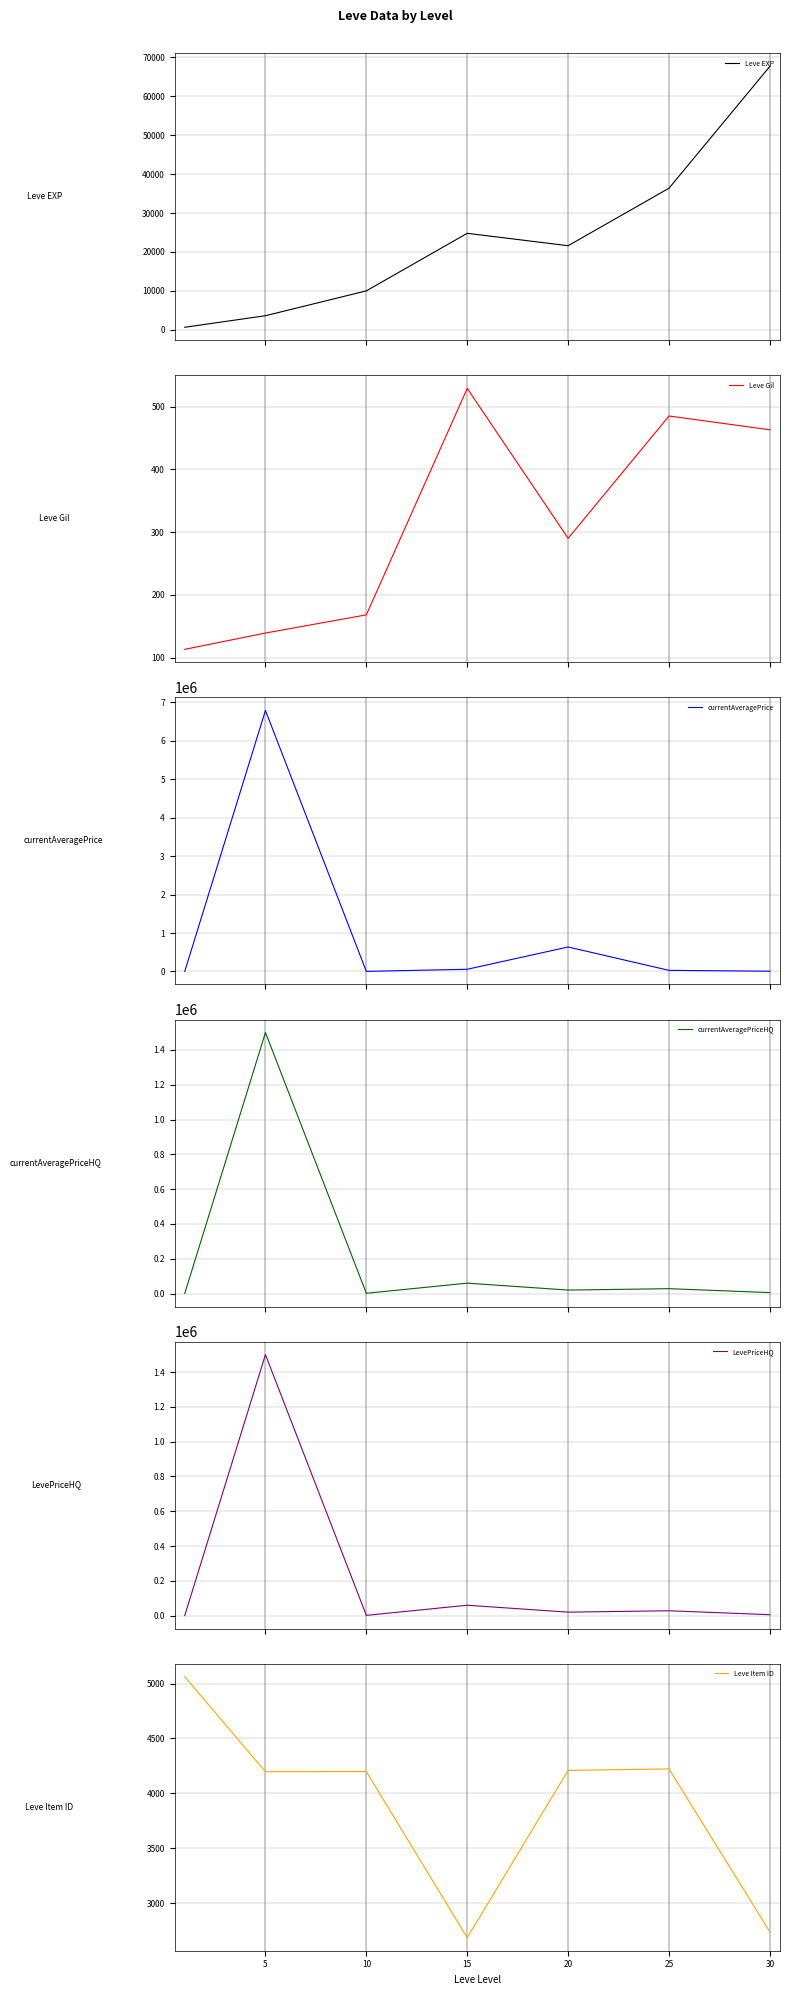

How many intersections are there between currentAveragePriceHQ and Leve EXP?

4